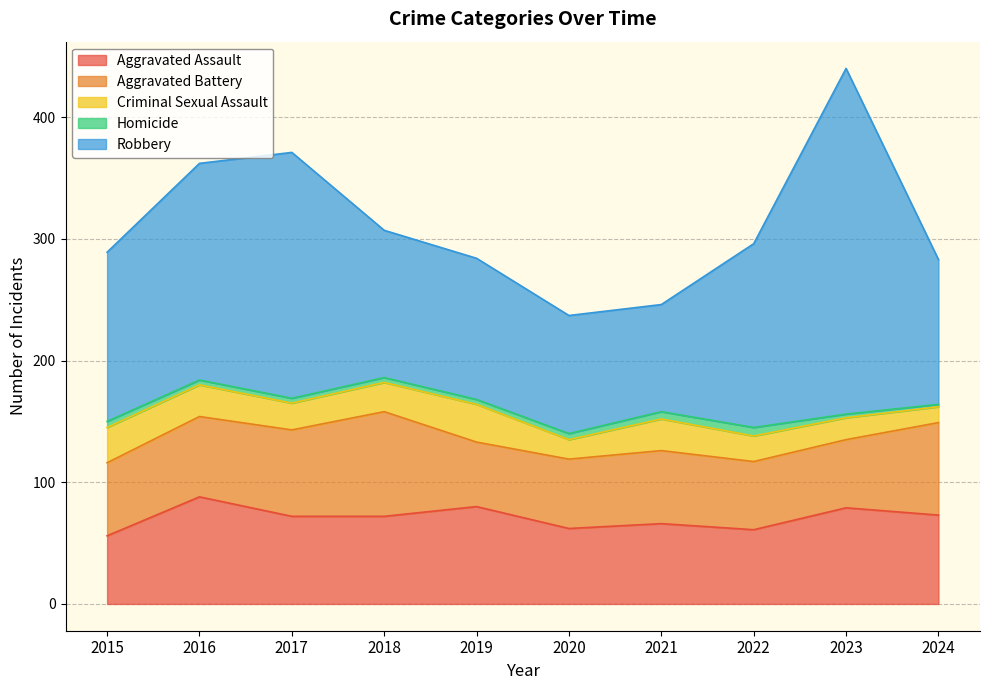

The value of Aggravated Assault at 2015 is 56. True or false?

True